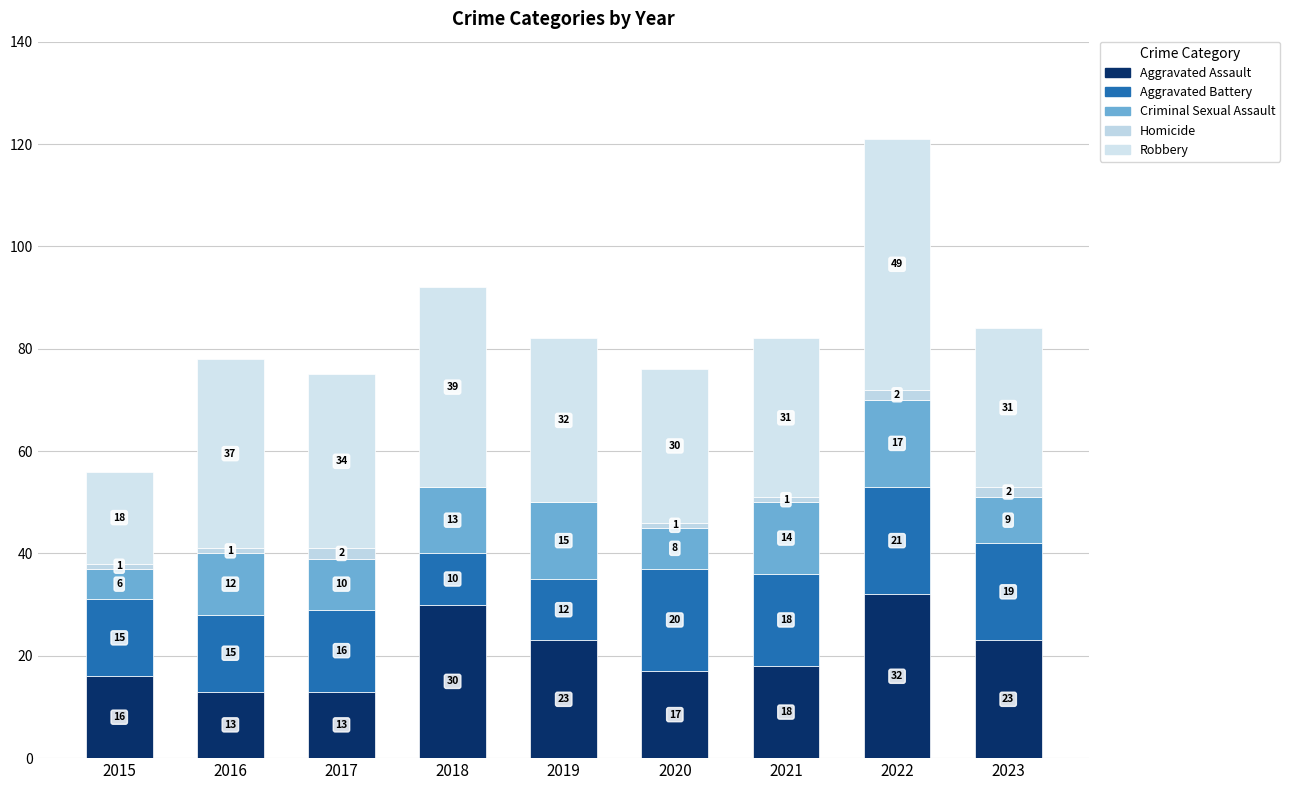

Are the bars grouped side by side (vs. stacked)?

No